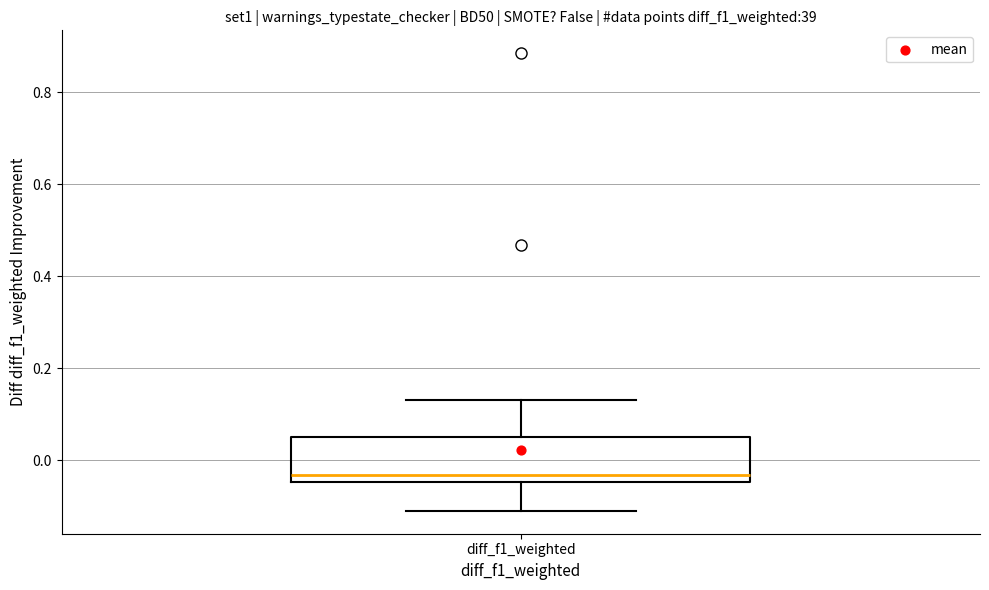

Transcribe this box plot: give where the median line is, the range the box spans, and where the two whiskers end, as read against the y-axis. The values are not printed on the chart, so give them approximately, as read against the axis.

median -0.04 (just above the box's lower edge), box -0.04 to 0.06, whiskers -0.12 to 0.14